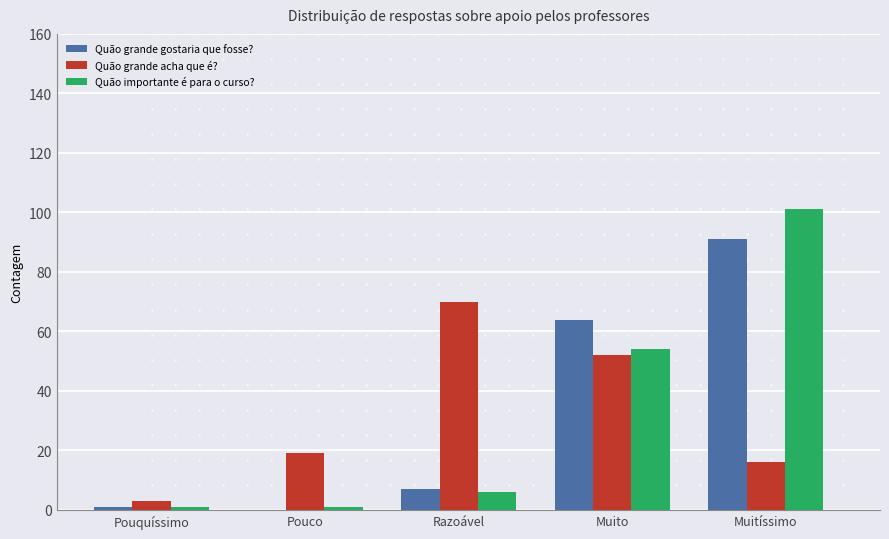

What is the greatest value displayed?

101